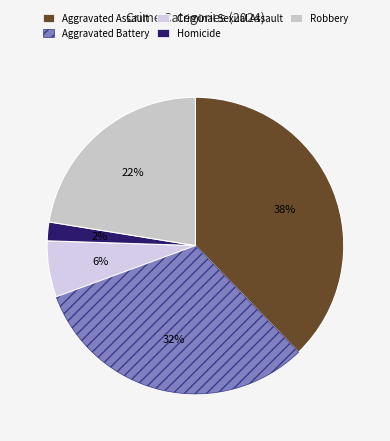

What is the smallest slice in the pie chart?

Homicide